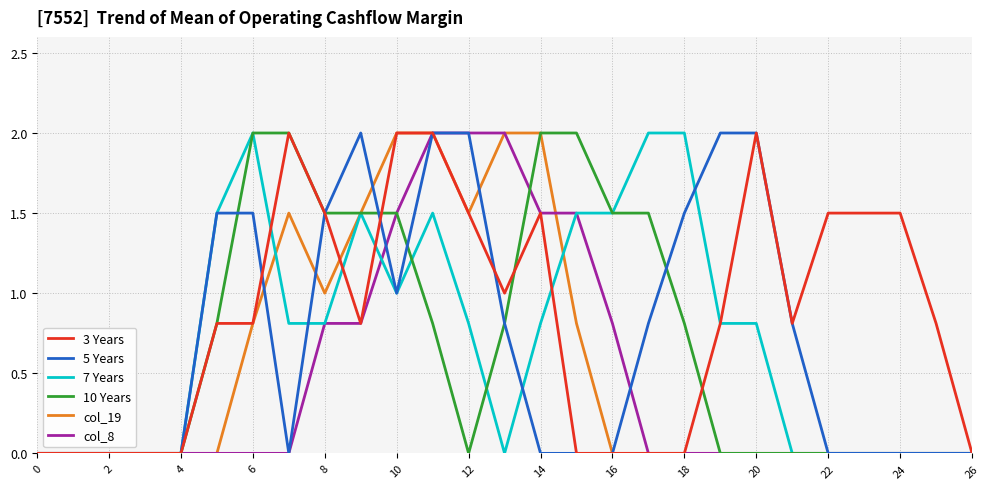

What are all the series names shown in the legend?

3 Years, 5 Years, 7 Years, 10 Years, col_19, col_8